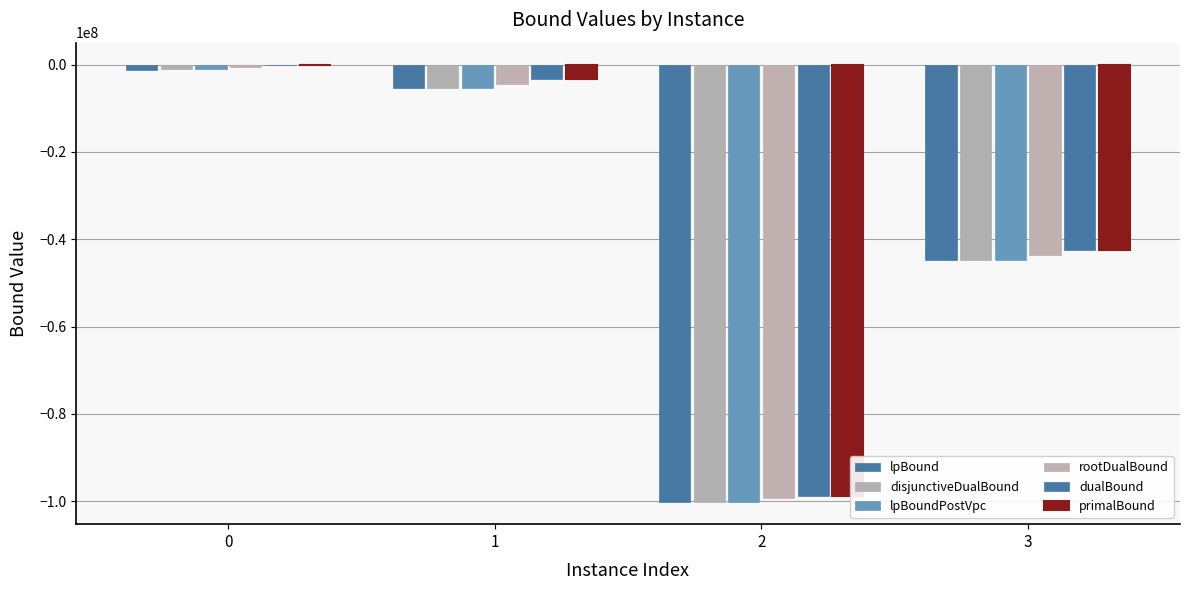

Reading left to right, transcribe all the data shown in this chart.

lpBound: 0=-1216923.3	1=-5323432.0	2=-100258681.0	3=-44809127.3
disjunctiveDualBound: 0=-1114006.6	1=-5250989.7	2=-100257565.3	3=-44748555.3
lpBoundPostVpc: 0=-1114006.6	1=-5323432.0	2=-100258681.0	3=-44809127.3
rootDualBound: 0=-587640.5	1=-4390666.6	2=-99305383.0	3=-43520567.0
dualBound: 0=-52805.5	1=-3281129.2	2=-98803704.3	3=-42461307.9
primalBound: 0=12940.2	1=-3280808.0	2=-98794438.2	3=-42457097.7